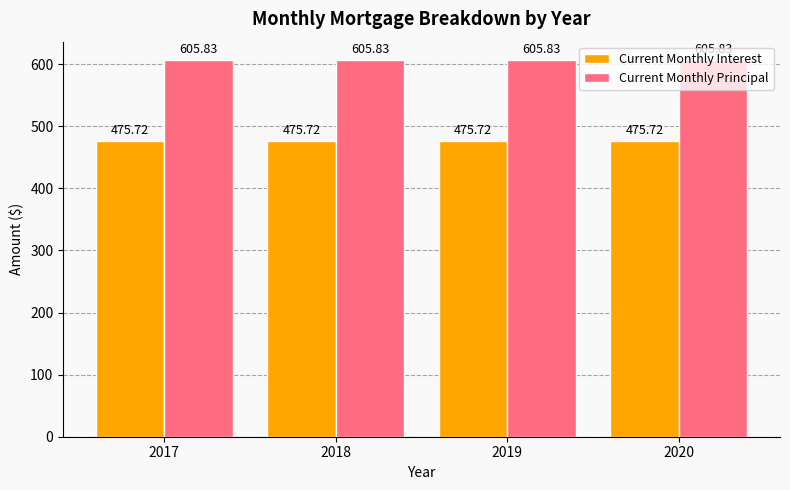

At 2020, list the series in order from largest to smallest.

Current Monthly Principal, Current Monthly Interest